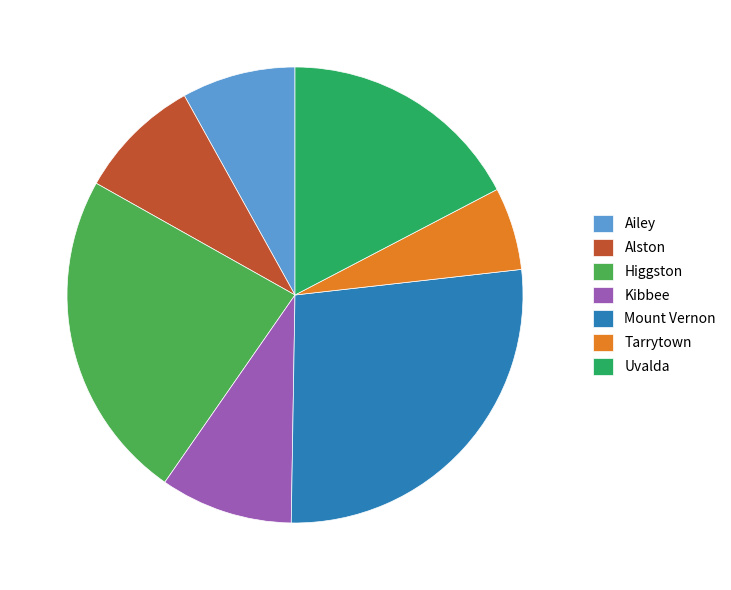

True or false: Alston accounts for 2% of the total.

False